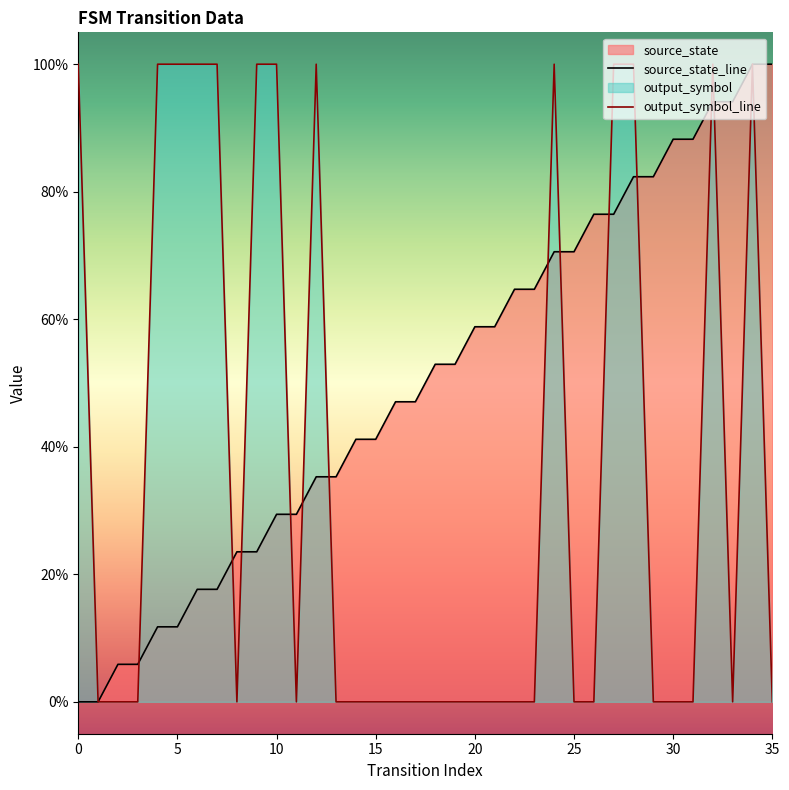

What is the difference between the source_state values at 8 and 16?

0.2